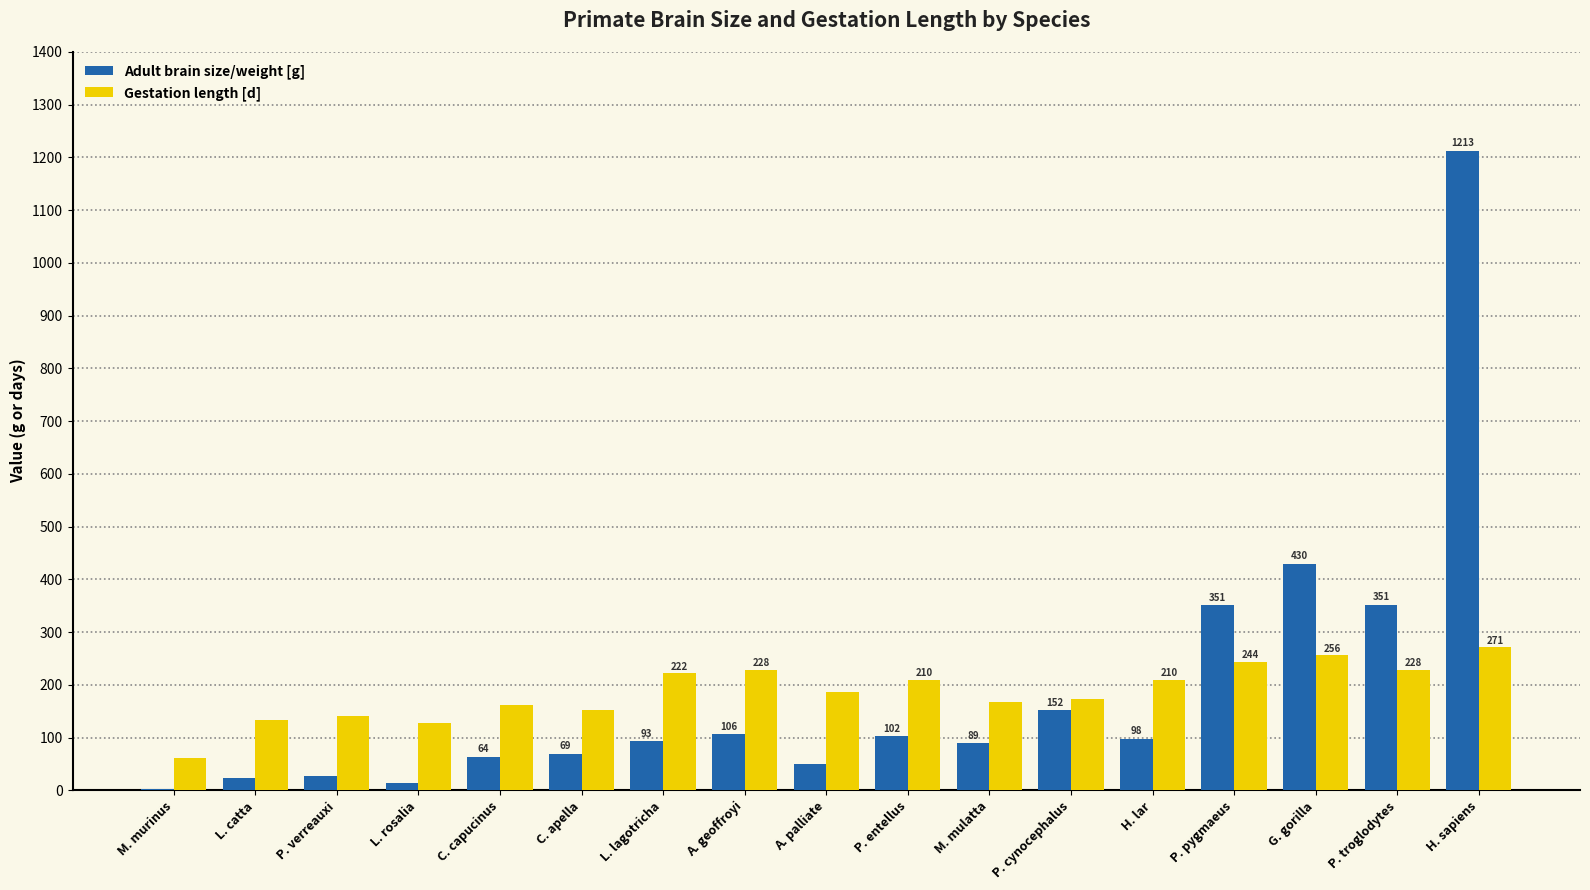

Which category has the highest value across all series?

H. sapiens